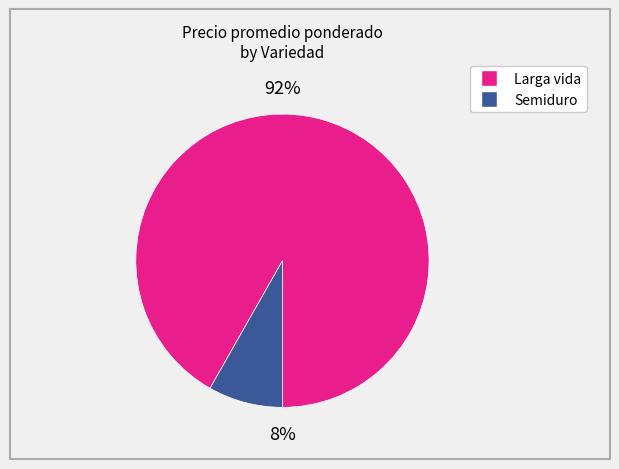

Is it true that 39 is 10% of the pie?

False